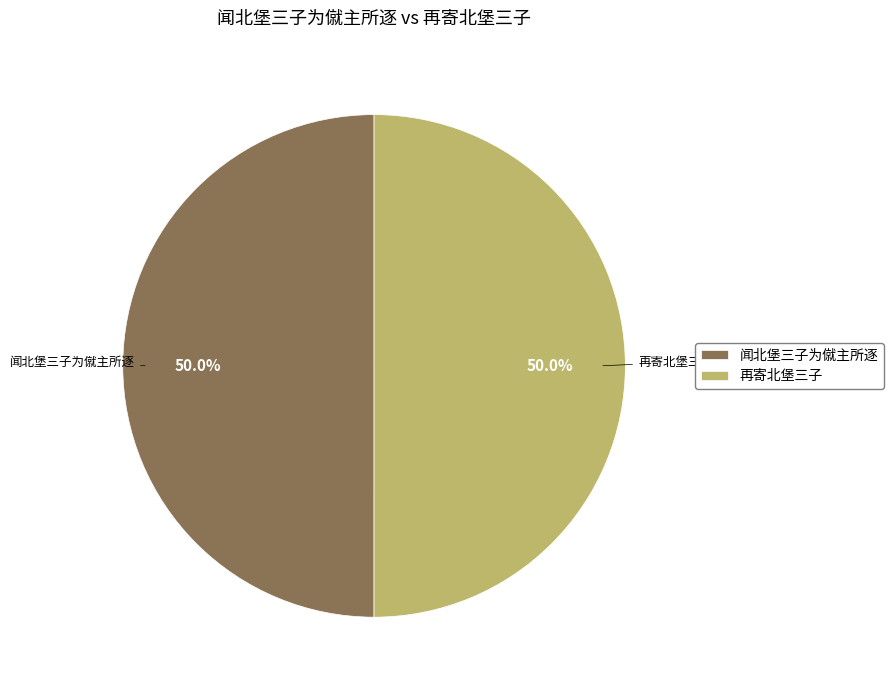

How many segments does this pie chart have?

2